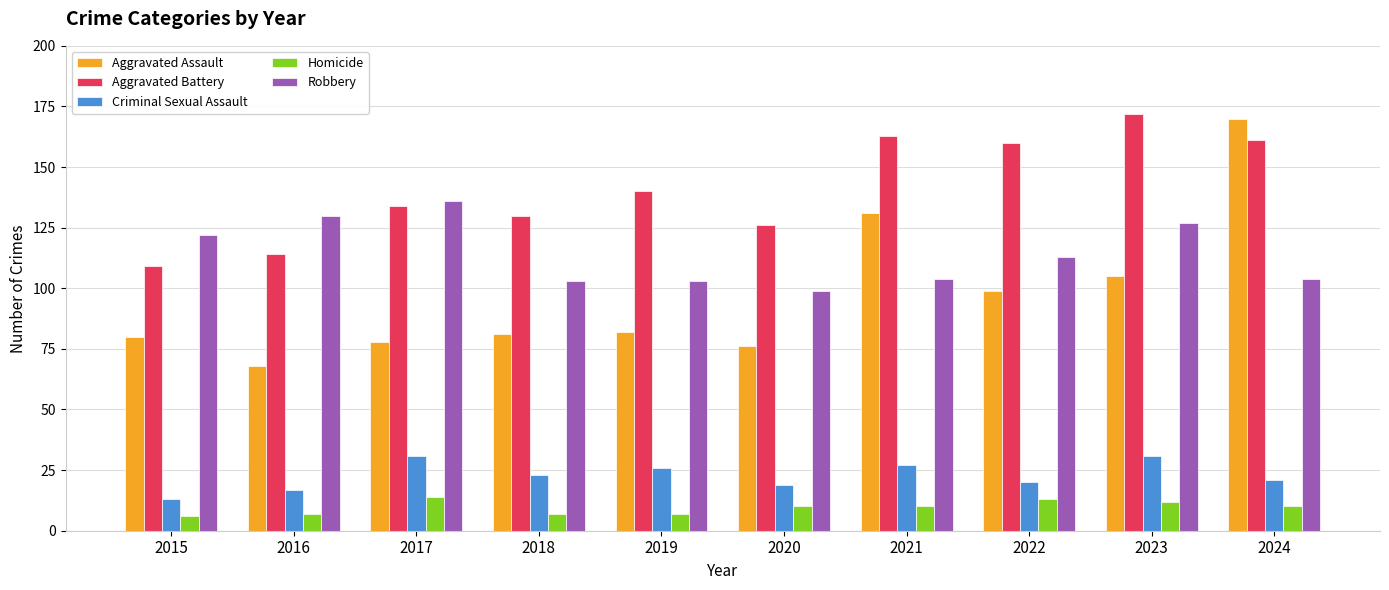

Reading right to left, extract all data points from this chart.

Aggravated Assault: 170	105	99	131	76	82	81	78	68	80
Aggravated Battery: 161	172	160	163	126	140	130	134	114	109
Criminal Sexual Assault: 21	31	20	27	19	26	23	31	17	13
Homicide: 10	12	13	10	10	7	7	14	7	6
Robbery: 104	127	113	104	99	103	103	136	130	122